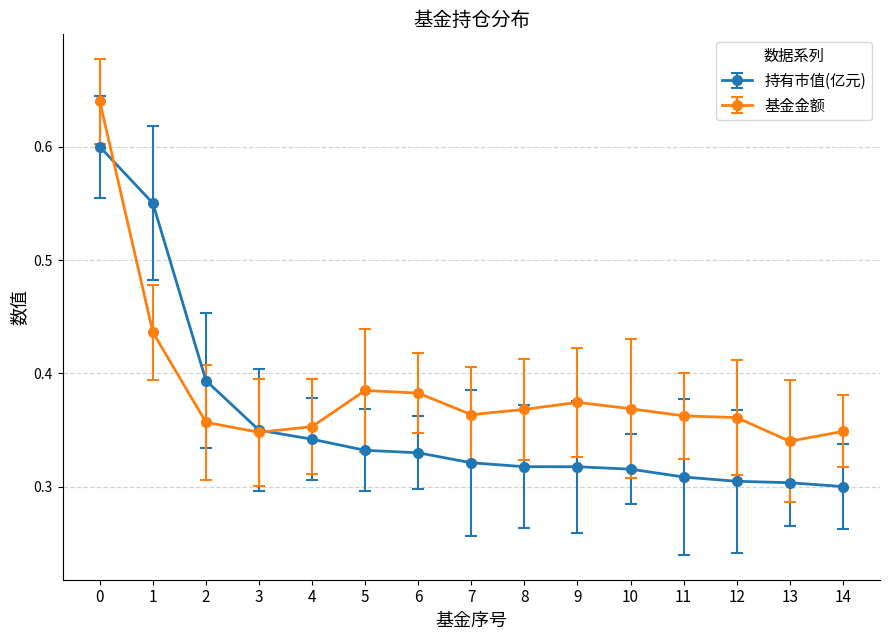

Where do 基金金额 and 持有市值(亿元) first cross each other?

0 and 1